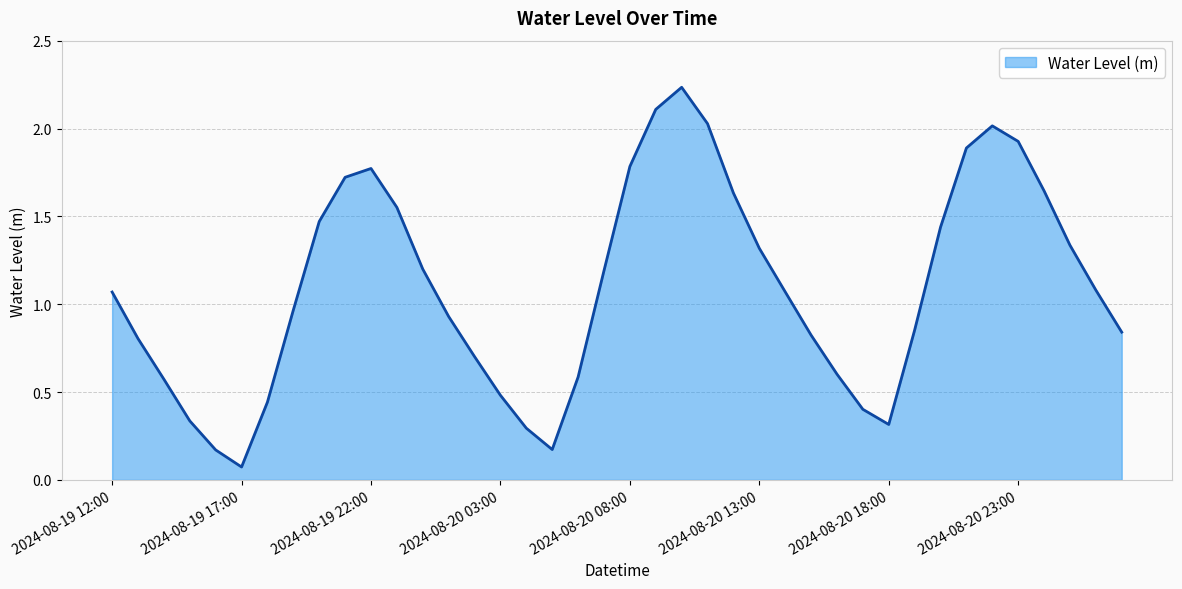

What is the value of the 31st point from the left?

0.3